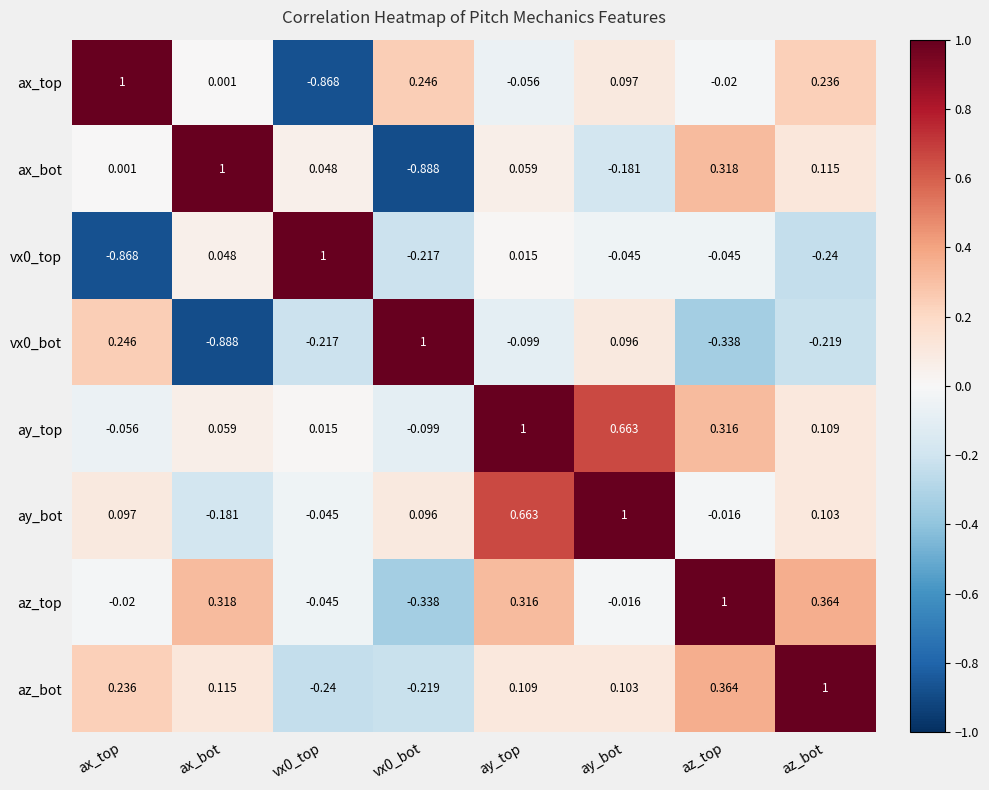

Which category has the lowest value in the vx0_top series?

ax_top